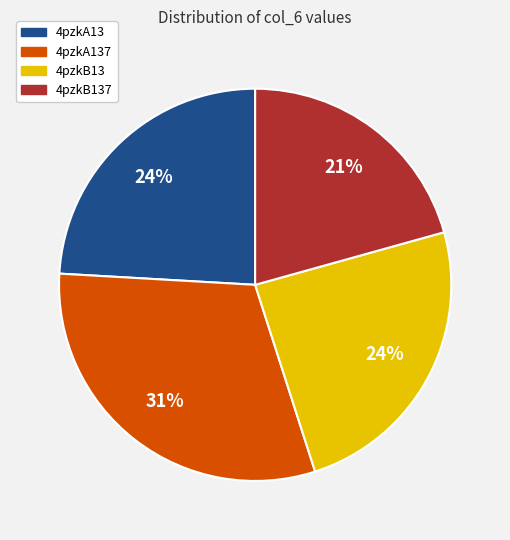

Is there any slice that represents more than half of the pie?

No